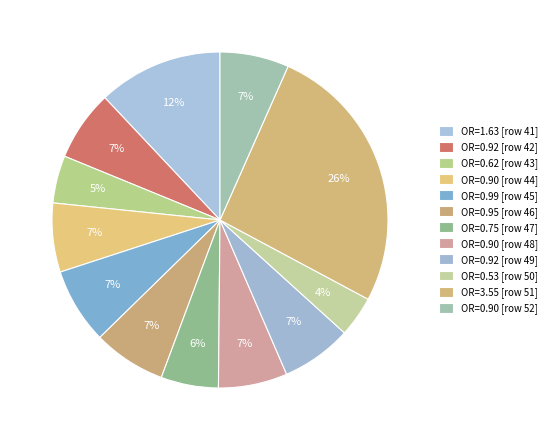

How many slices are in this pie chart?

12